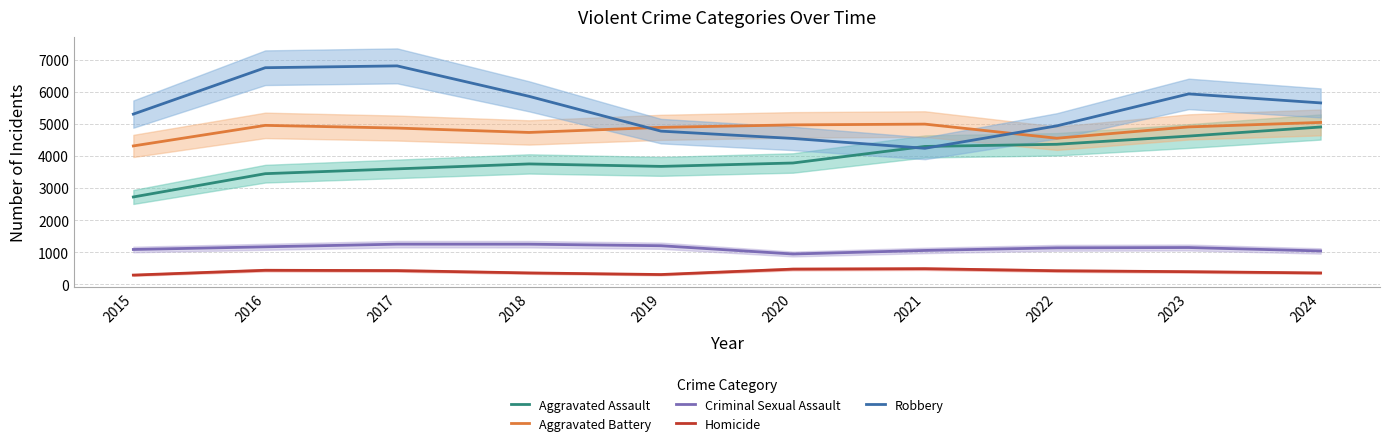

What is the average value of the Robbery series?

5484